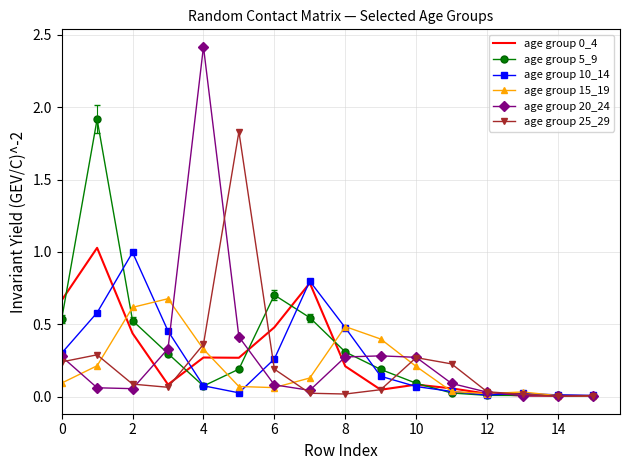

What is the greatest value displayed?

2.4